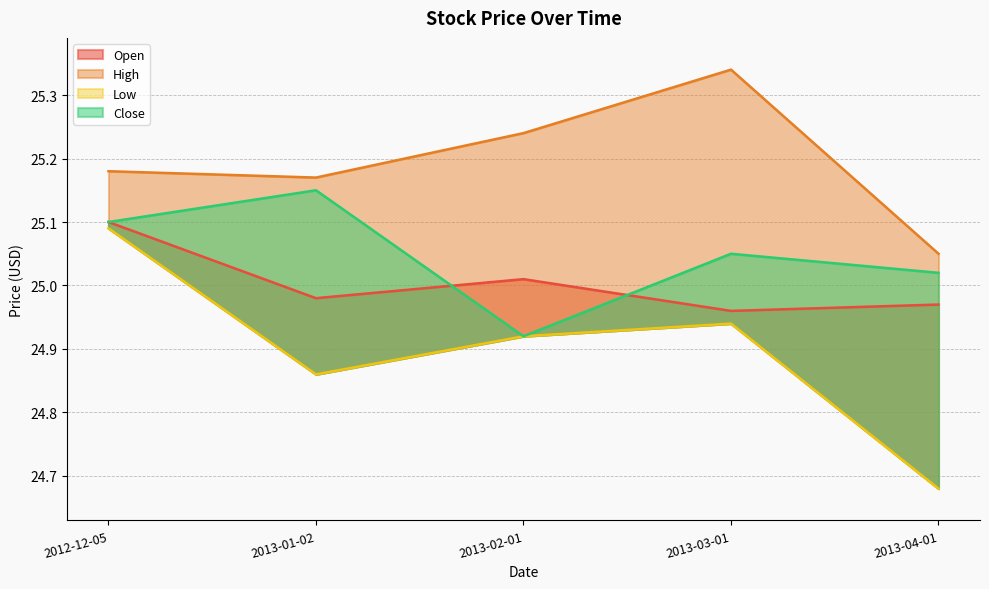

True or false: Open and High intersect in this chart.

False